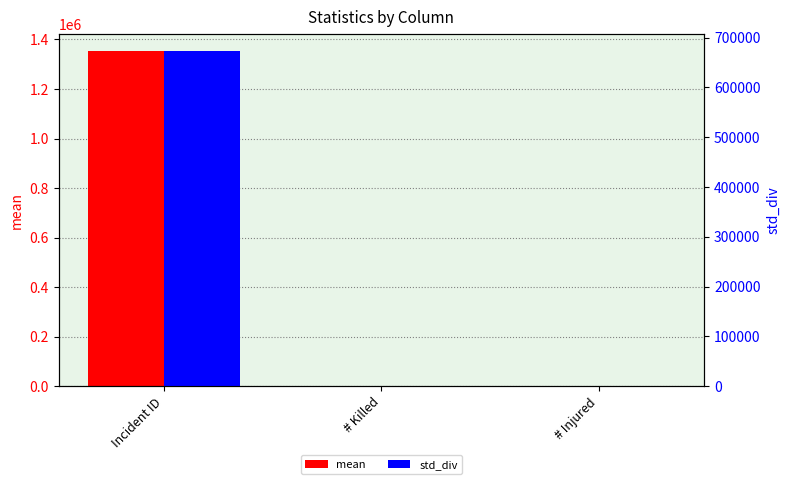

True or false: mean has a value of 0.0 at # Killed.

True